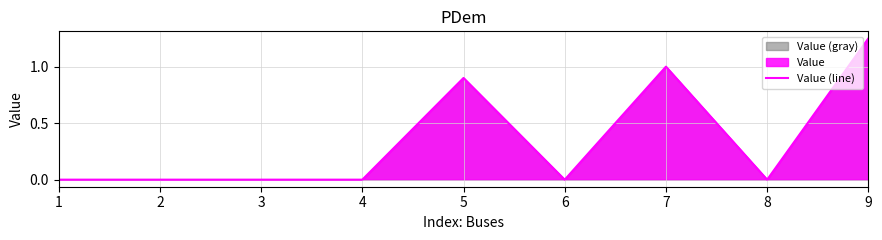

Which has a higher value, 7 or 8?

7